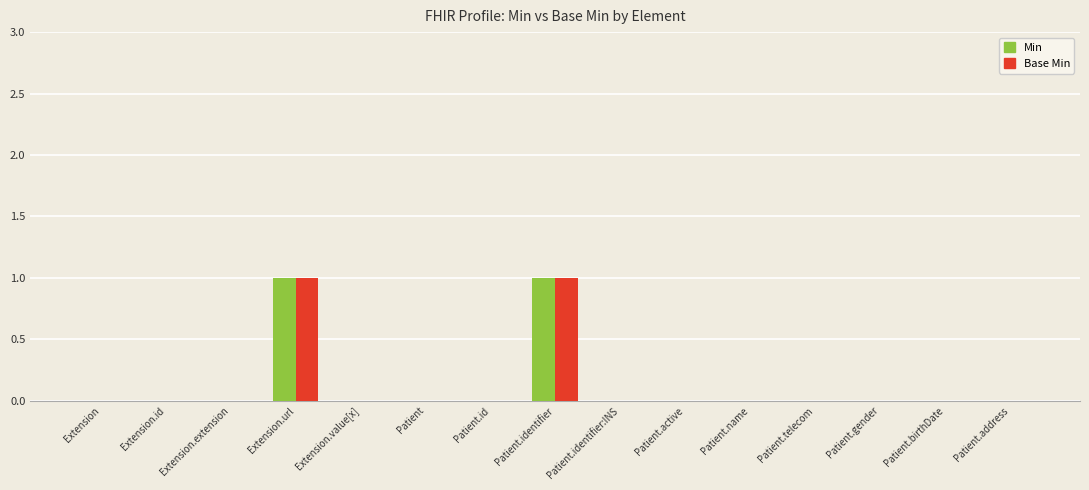

The Base Min series shows 0 at Patient.identifier:INS. True or false?

True